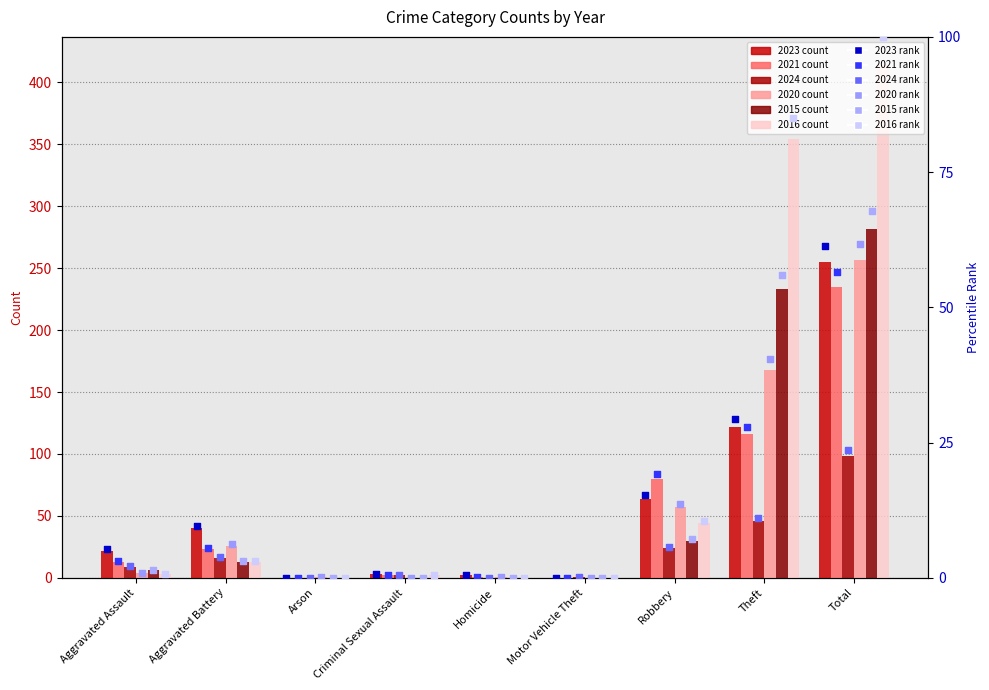

Which series has the largest Y range (max minus min)?

2016 (rank)